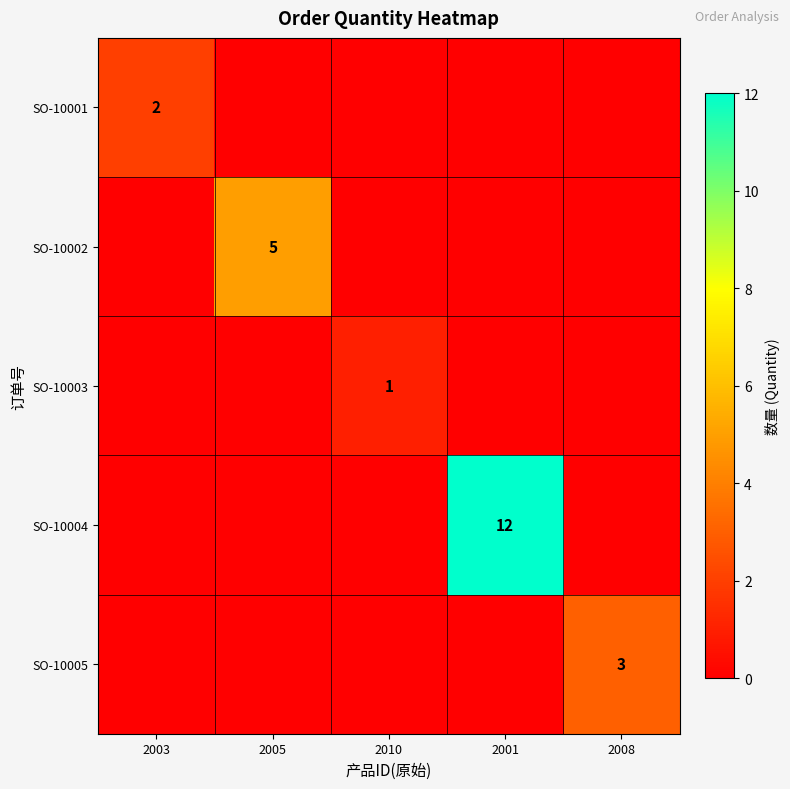

Is the value of SO-10005 at 2008 greater than the value of SO-10001 at 2003?

Yes